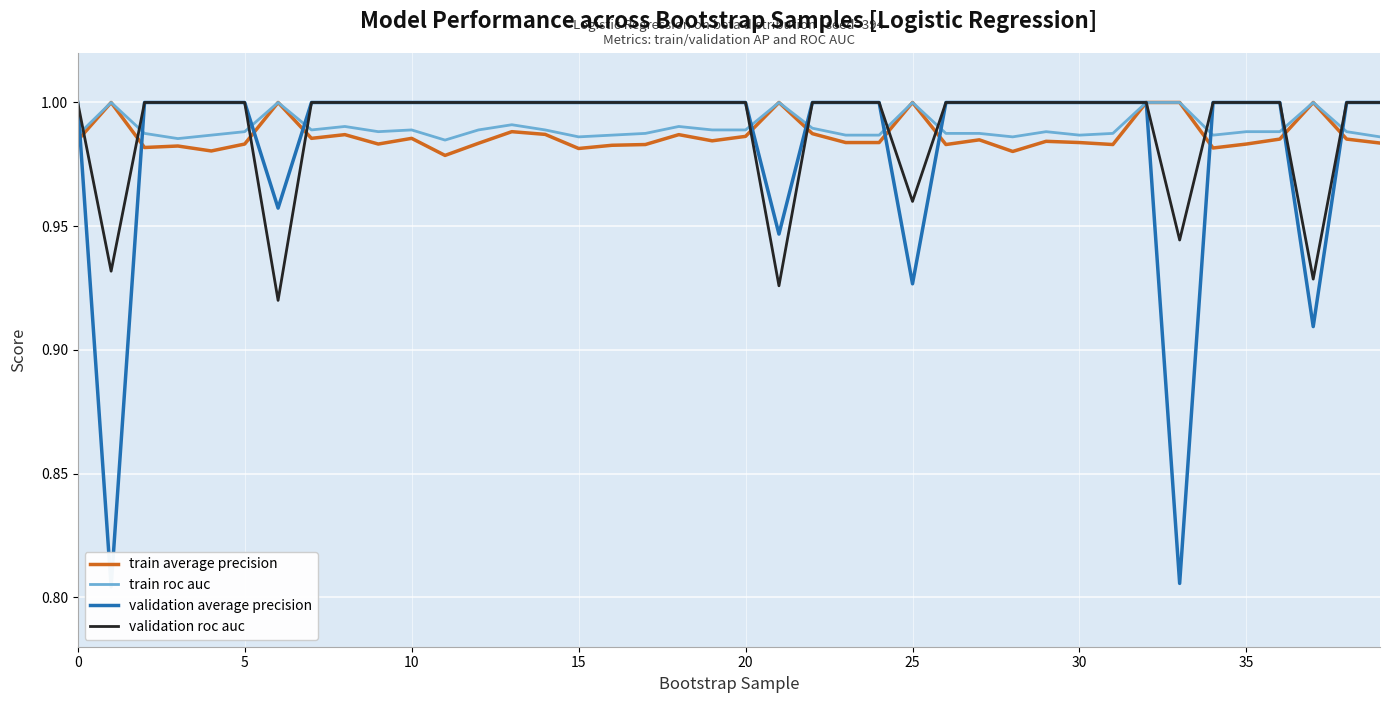

Between 20 and 10, which is larger?

20